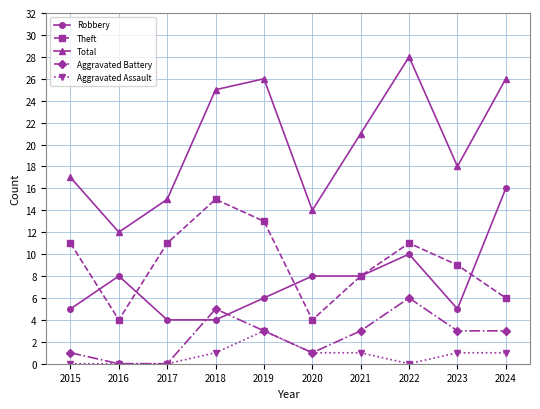

How many series are shown in this chart?

5